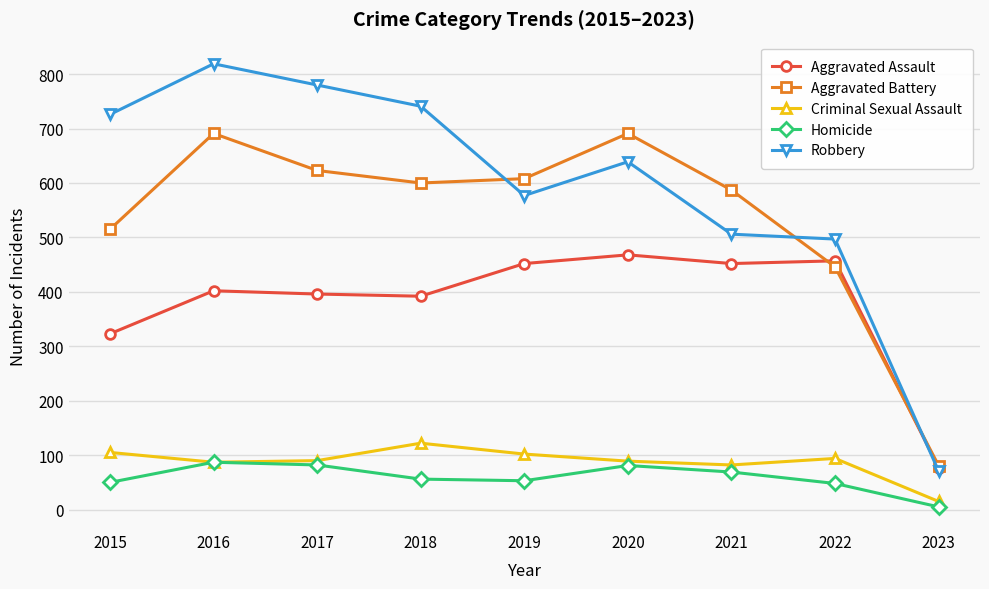

What is the difference between the maximum and minimum values in the Aggravated Battery series?

610